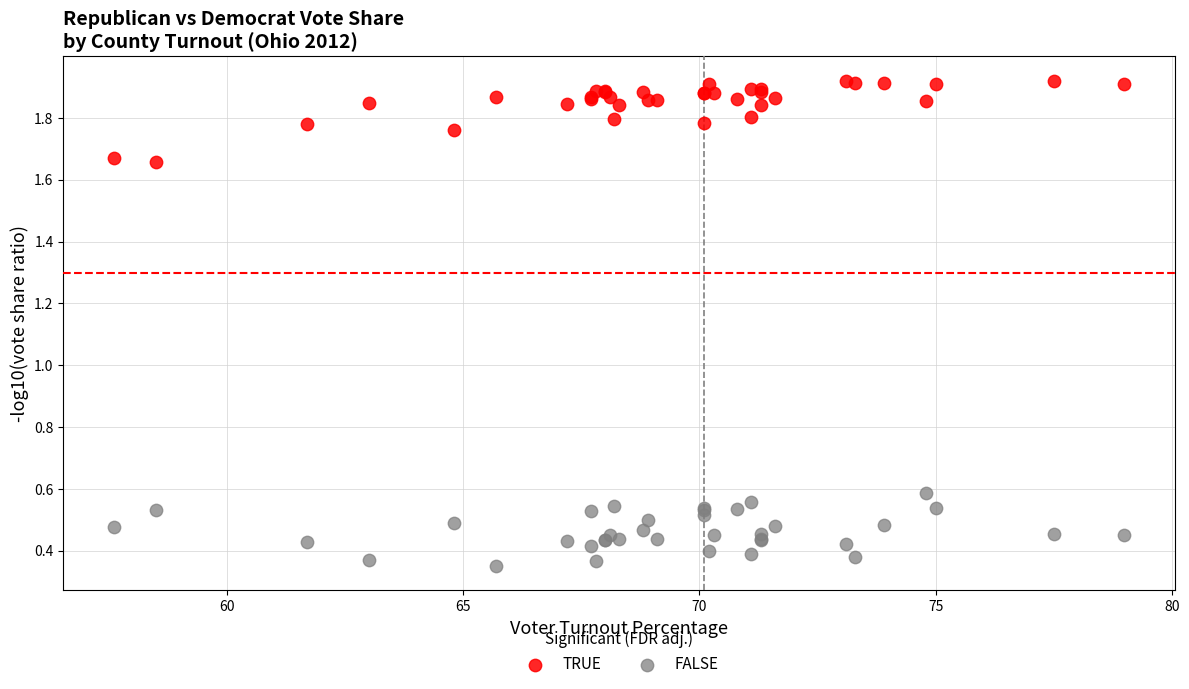

What are all the series names shown in the legend?

TRUE, FALSE